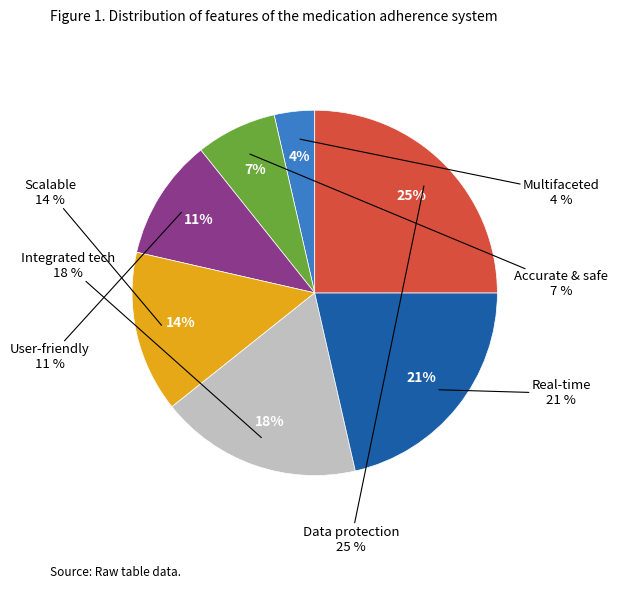

Is the sum of User-friendly and Real-time greater than half?

No